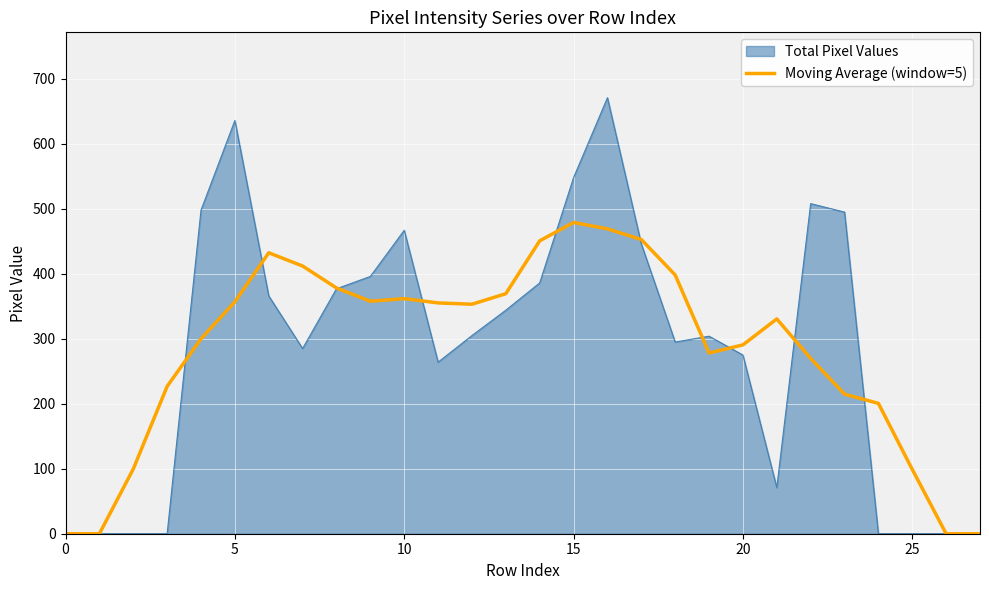

Which series has the widest spread of values?

Total Pixel Values